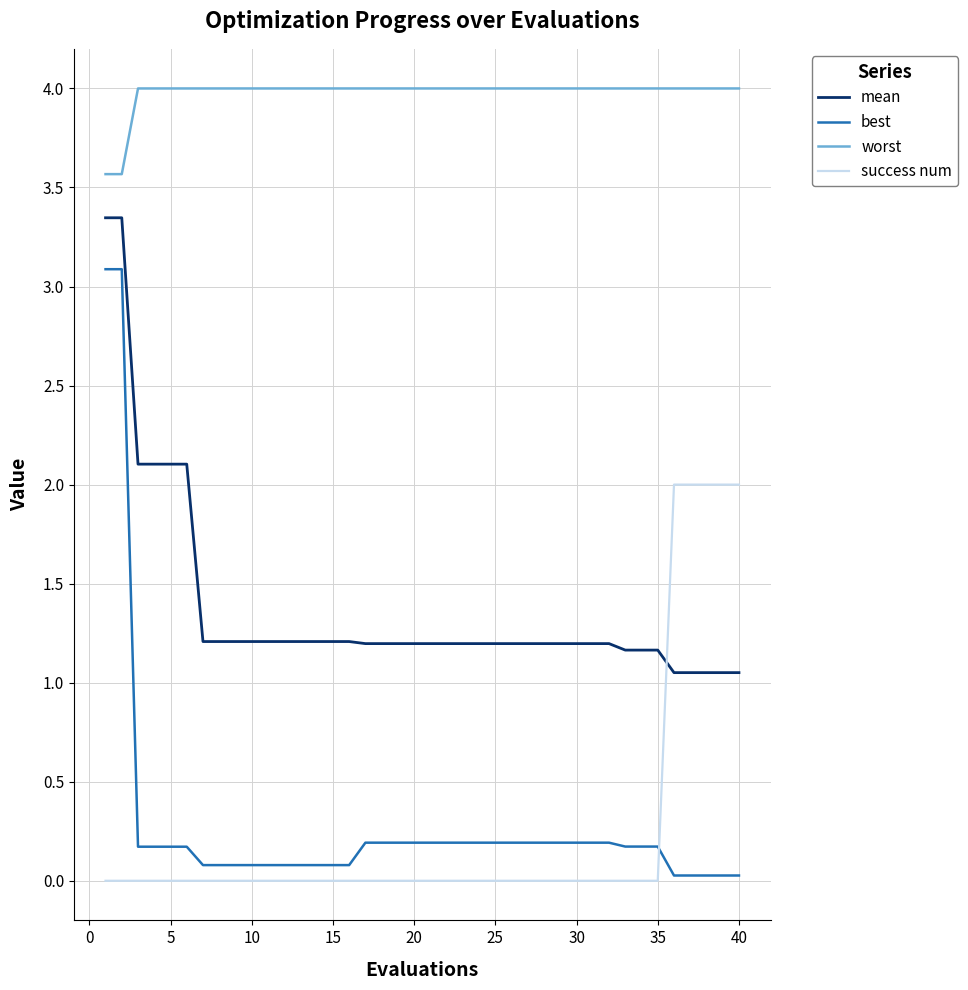

Which series has the largest total across all categories?

worst